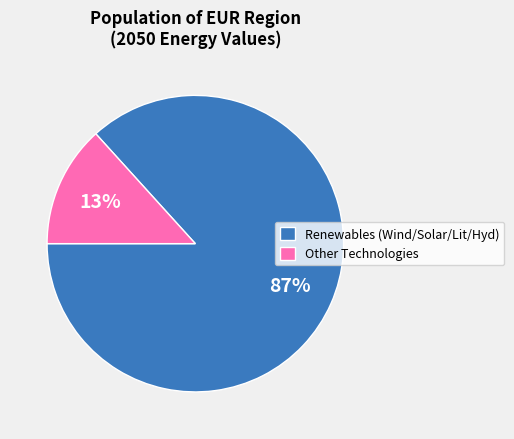

Count the number of slices in the pie.

2